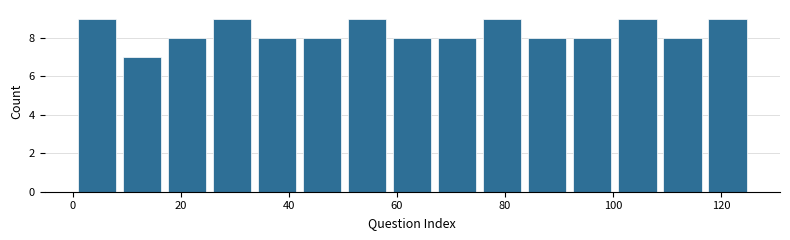

Reading left to right, transcribe this chart: for each bar, give the range it covers on the x-axis and its height. Neither the bar edges nor the heights are printed on the chart, so give them approximately, as read against the axes.

2 to 10: 9
10 to 18: 7
18 to 26: 8
26 to 34: 9
34 to 42: 8
42 to 52: 8
52 to 60: 9
60 to 68: 8
68 to 76: 8
76 to 84: 9
84 to 92: 8
92 to 102: 8
102 to 110: 9
110 to 118: 8
118 to 126: 9